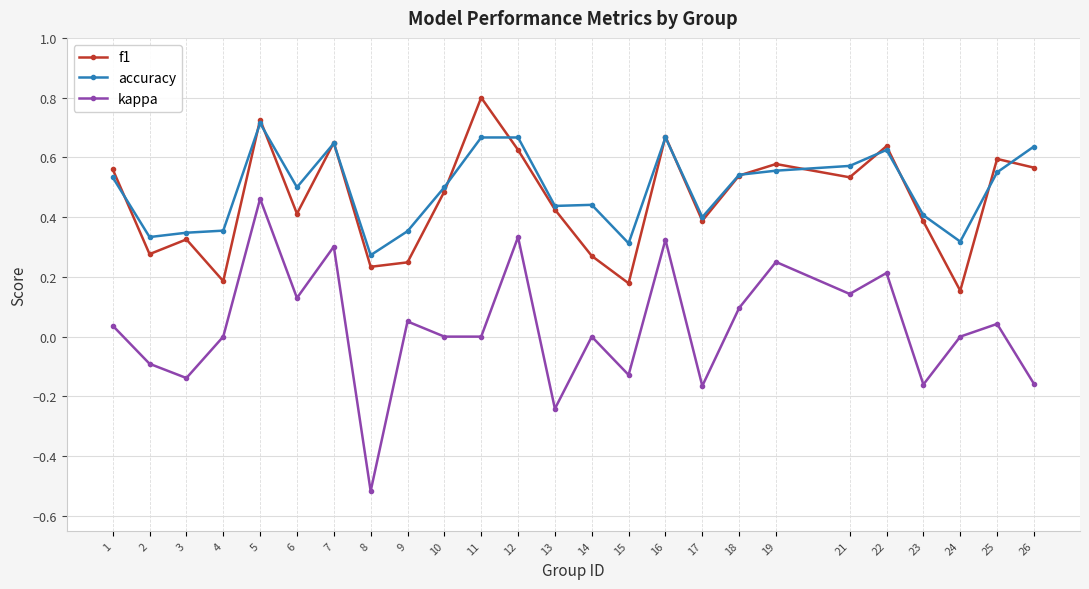

Where is f1 nearest to the value 0?

24